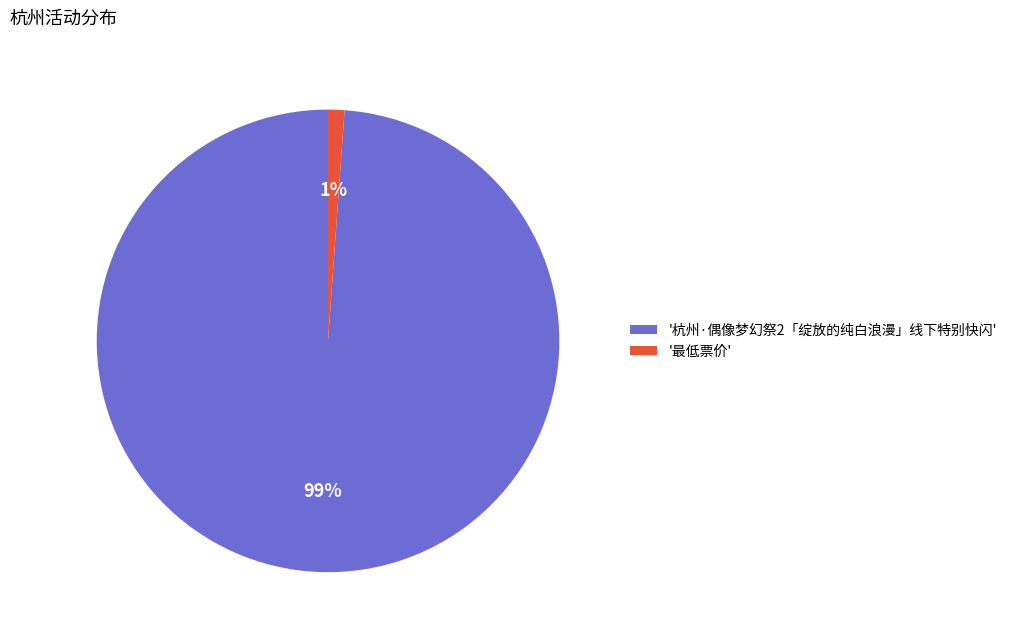

Between '杭州·偶像梦幻祭2「绽放的纯白浪漫」线下特别快闪' and '最低票价', which is larger?

'杭州·偶像梦幻祭2「绽放的纯白浪漫」线下特别快闪'